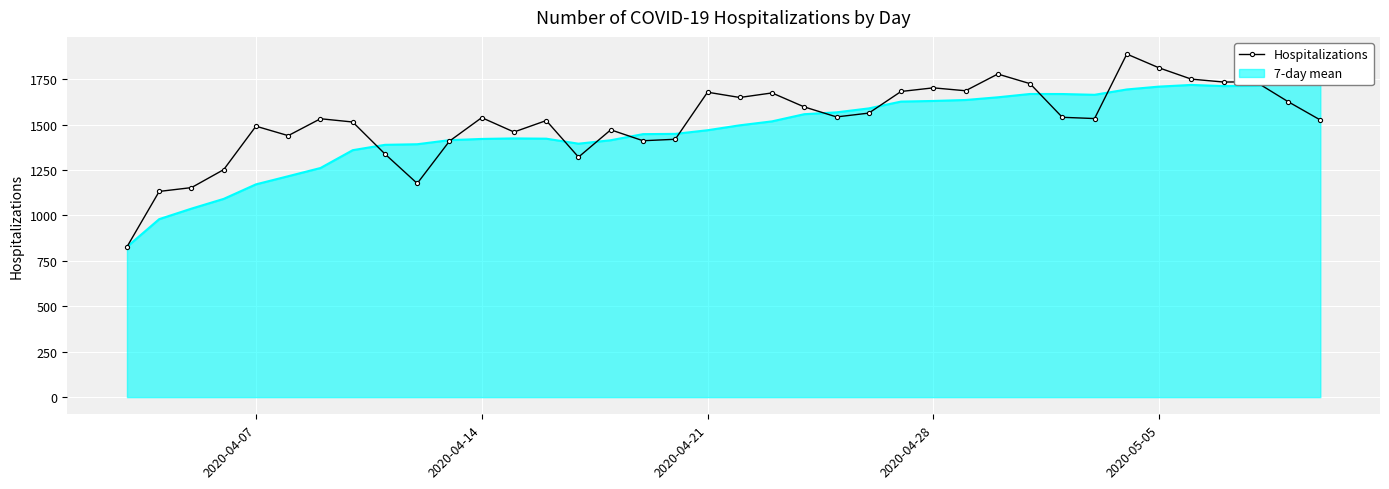

What is the highest value of the Hospitalizations series?

1888